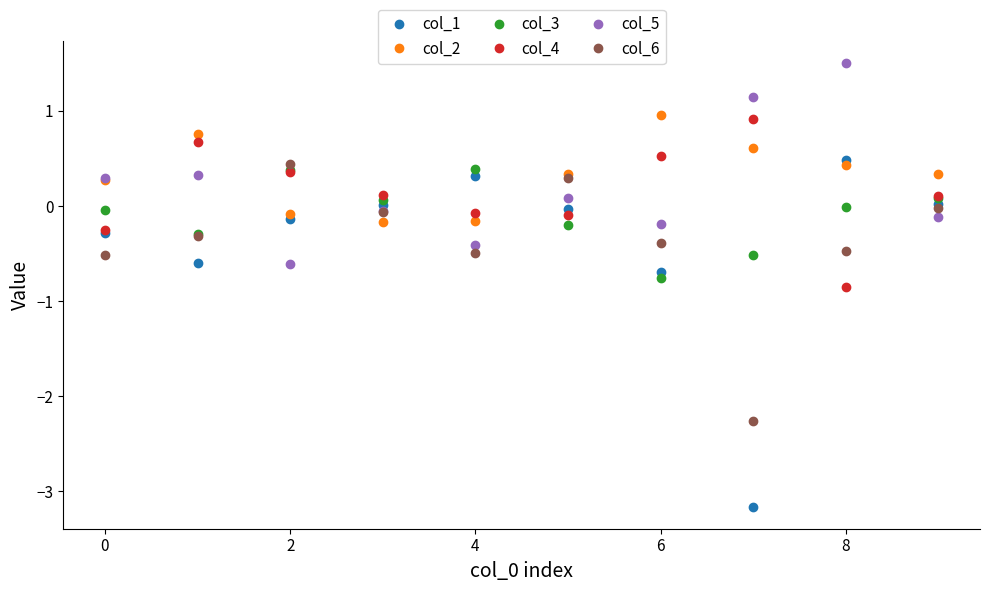

Is this an area chart (filled region under the line)?

No